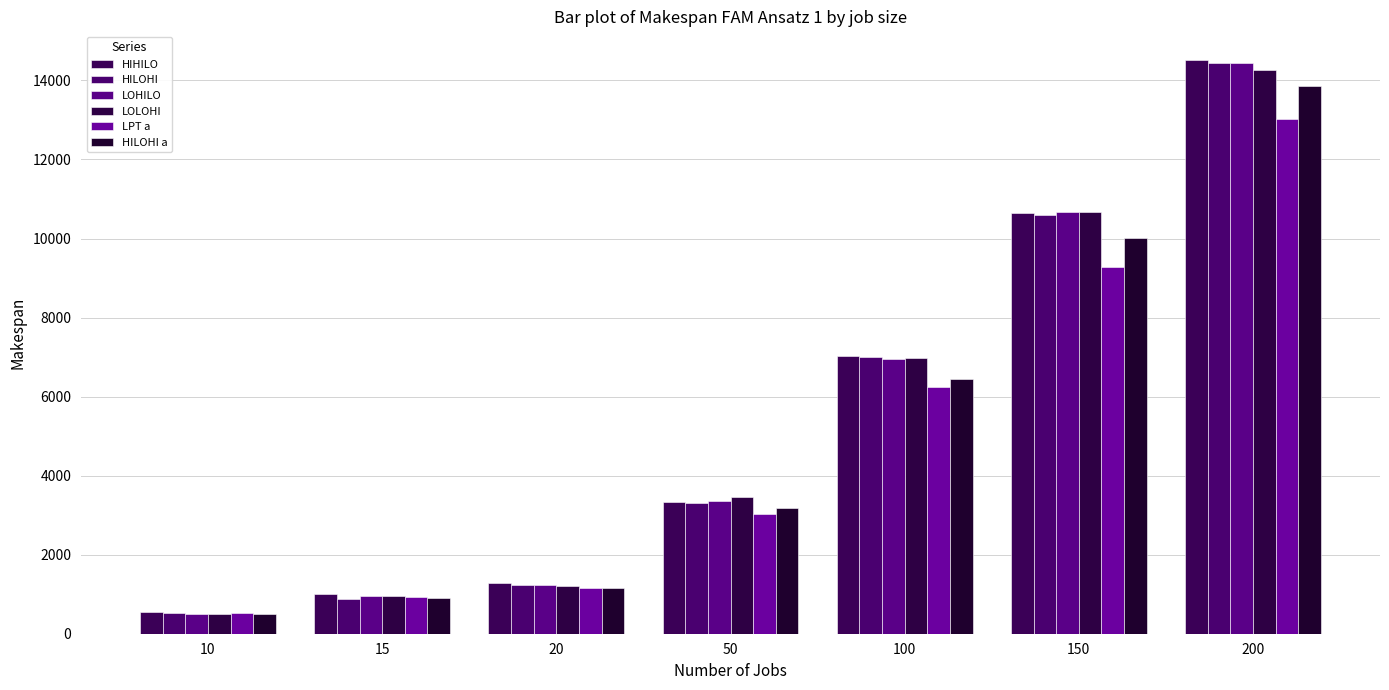

Which category has the lowest value in the LOHILO series?

10